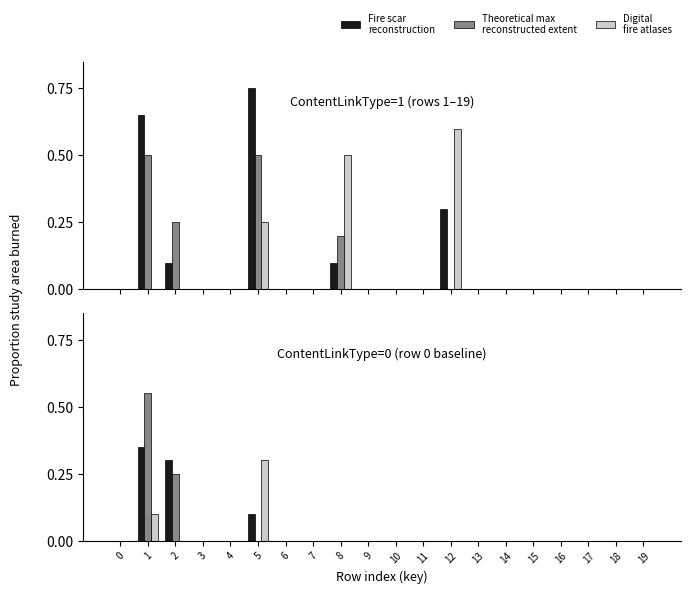

Is it true that Digital
fire atlases equals -0.2 at 14?

False